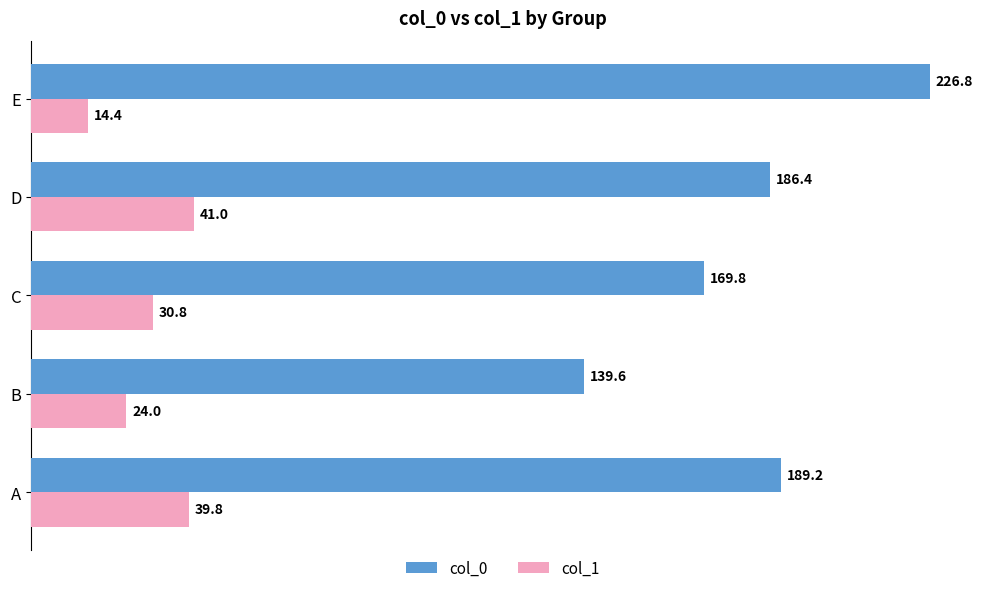

Rank the series by their average value, from highest to lowest.

col_0, col_1